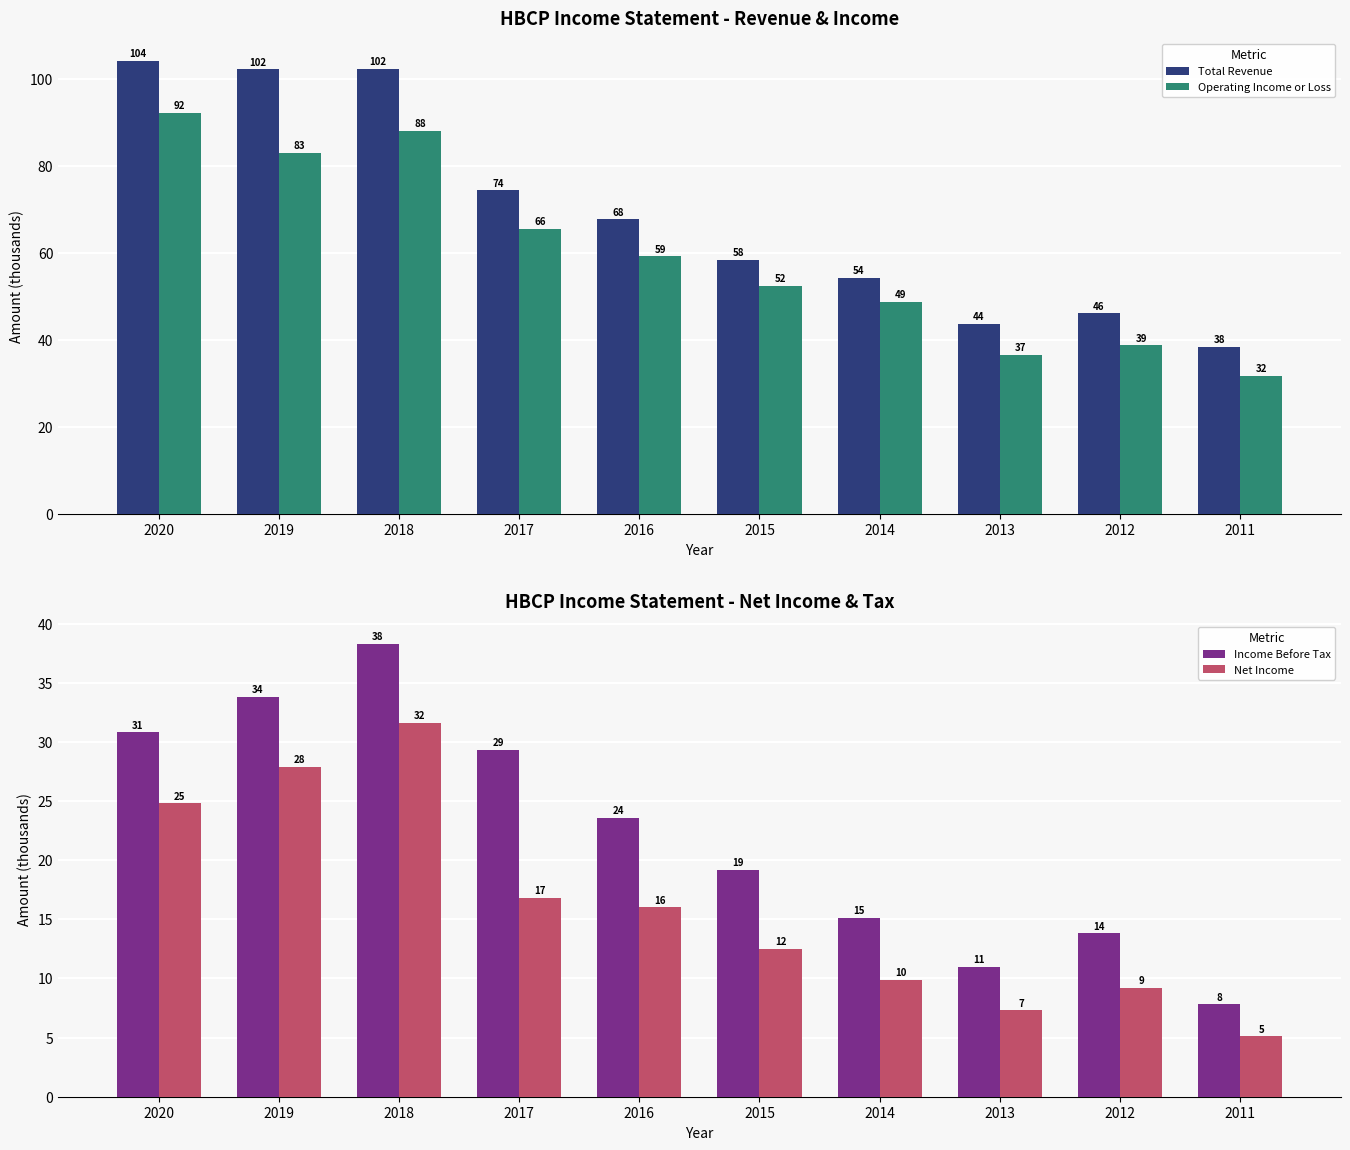

Which series has the largest total across all categories?

Total Revenue